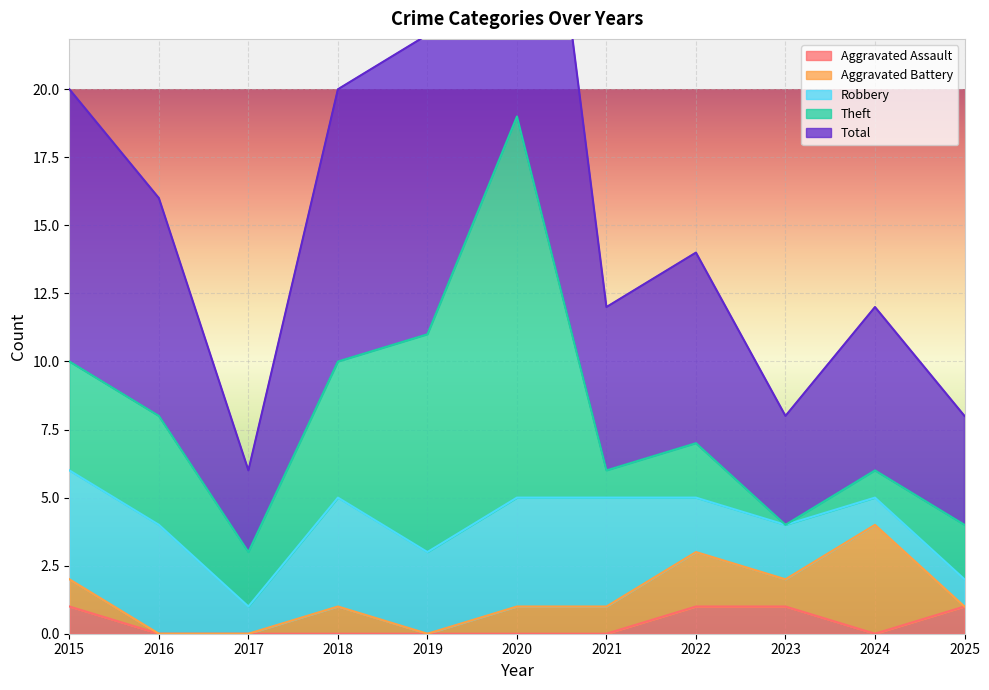

Rank the categories by Robbery value from highest to lowest.

2015, 2016, 2018, 2020, 2021, 2019, 2022, 2023, 2017, 2024, 2025